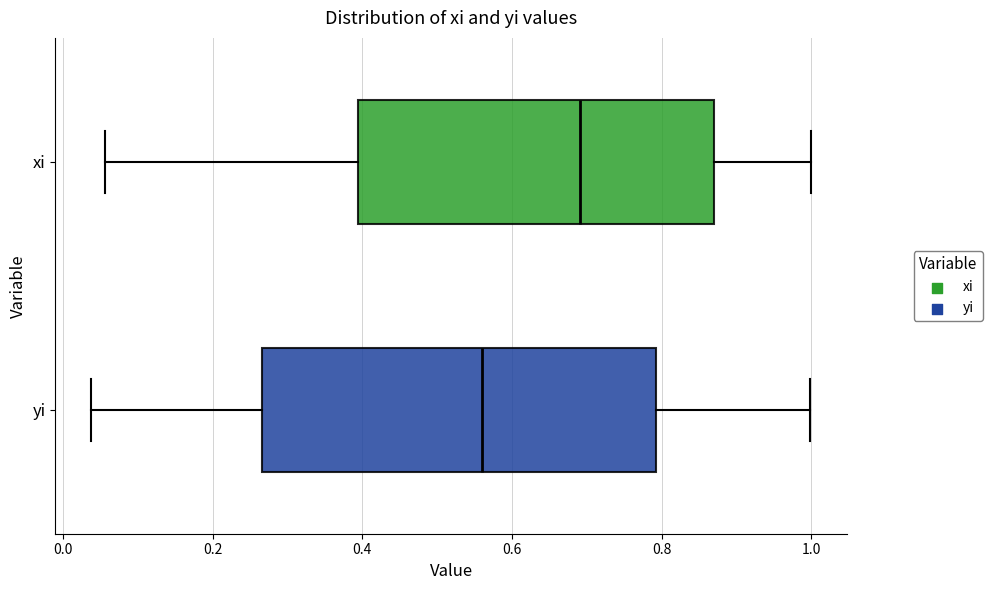

Reading bottom to top, transcribe this box plot: for each box, give where its median line is, the range the box spans, and where its two whiskers end, as read against the x-axis. The values are not printed on the chart, so give them approximately, as read against the axis.

yi: median 0.56, box 0.26 to 0.80, whiskers 0.04 to 1.00
xi: median 0.70, box 0.40 to 0.86, whiskers 0.06 to 1.00